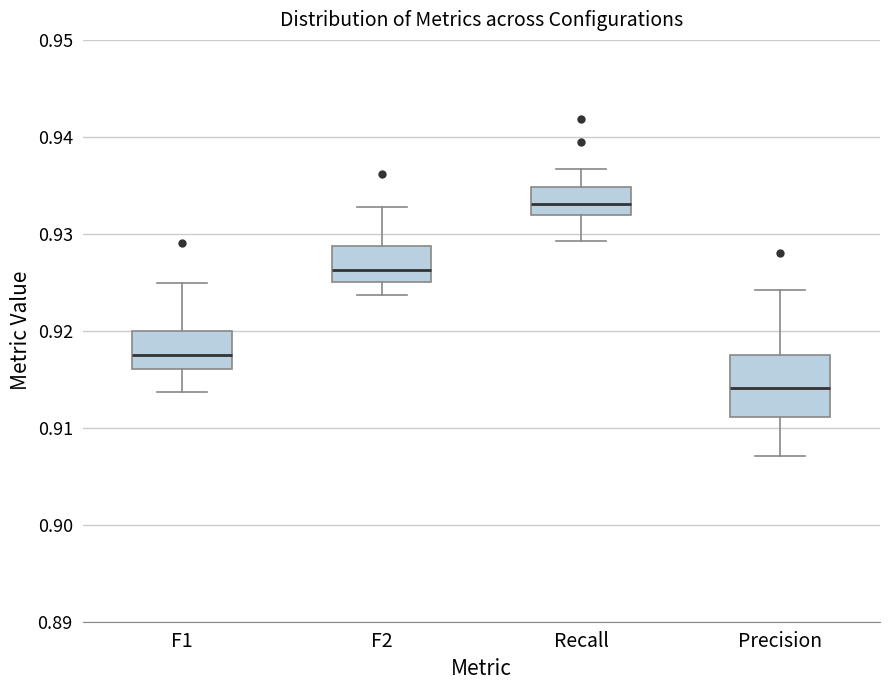

Reading left to right, transcribe this box plot: for each box, give where its median line is, the range the box spans, and where its two whiskers end, as read against the y-axis. The values are not printed on the chart, so give them approximately, as read against the axis.

F1: median 0.917, box 0.916 to 0.920, whiskers 0.914 to 0.925
F2: median 0.926, box 0.925 to 0.929, whiskers 0.924 to 0.933
Recall: median 0.933, box 0.932 to 0.935, whiskers 0.929 to 0.937
Precision: median 0.914, box 0.911 to 0.917, whiskers 0.907 to 0.924